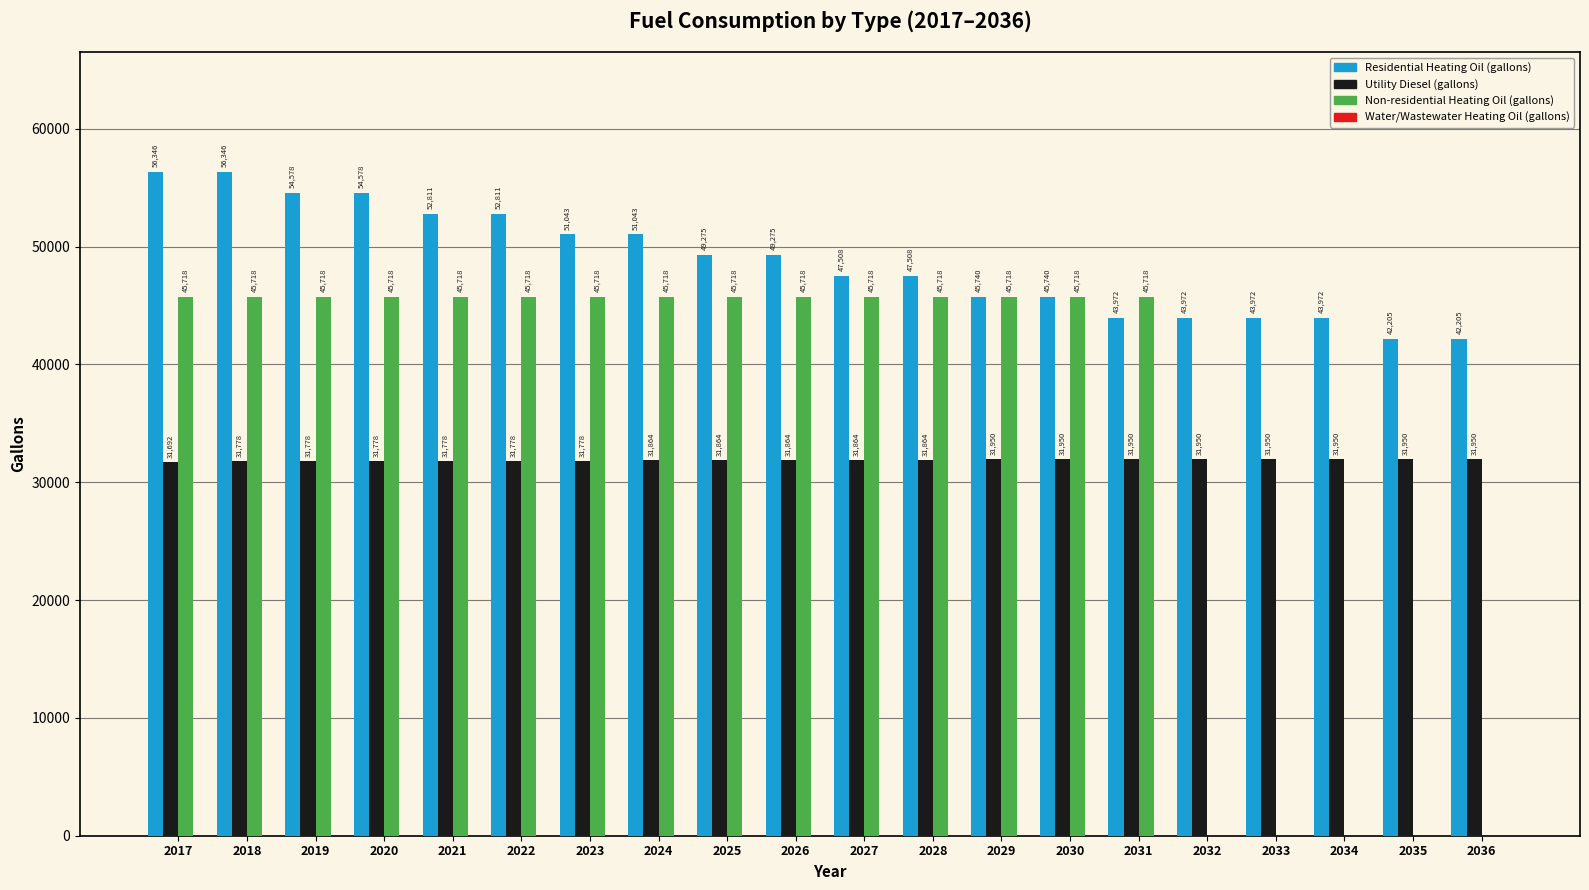

Between 2019 and 2027, which series saw the biggest shift?

Residential Heating Oil (gallons)